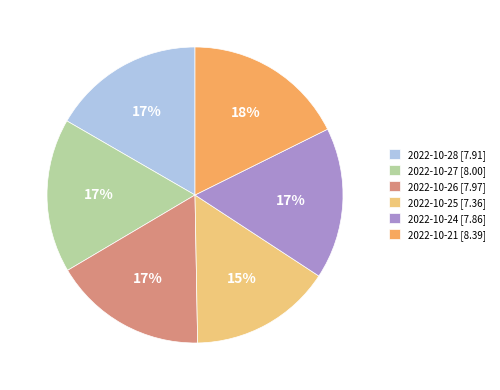

To the nearest percent, what portion does 2022-10-28 represent?

17%